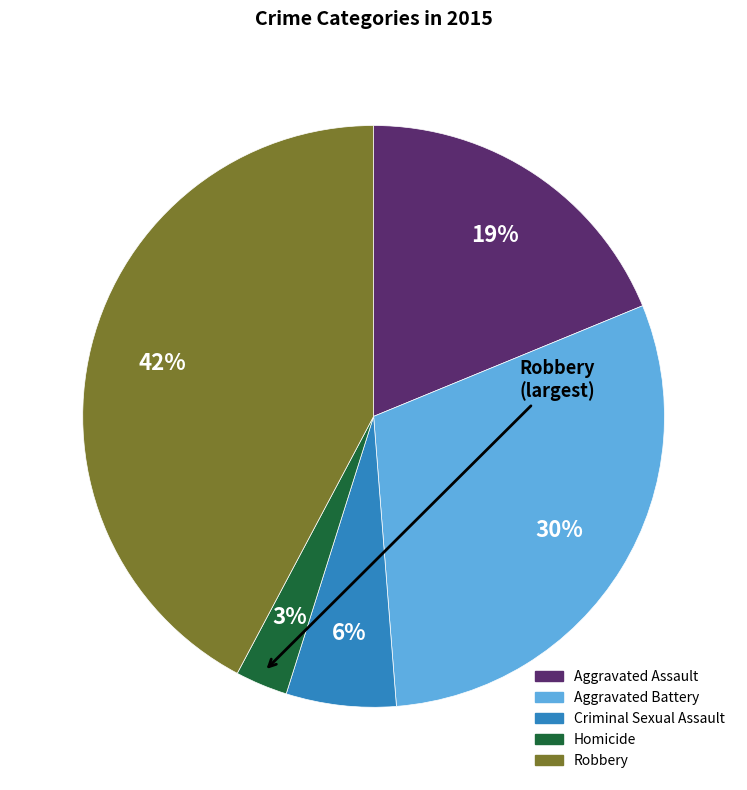

True or false: Robbery accounts for 42% of the total.

True